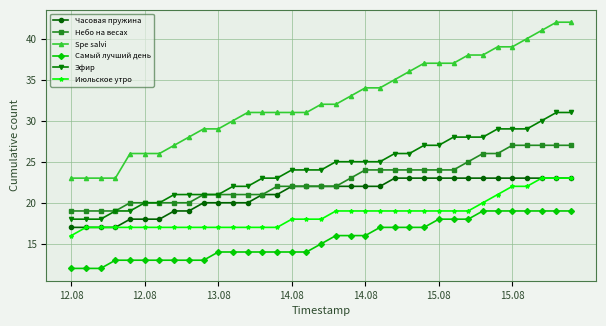

How many Небо на весах values are between 20 and 24?

23